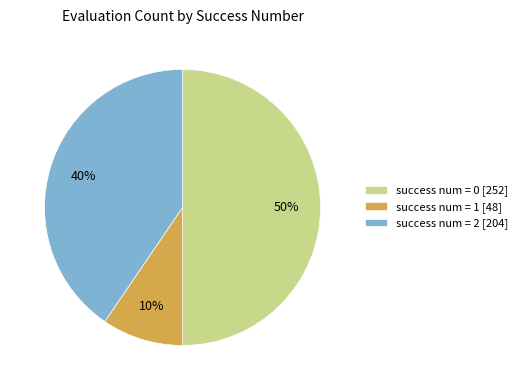

Is the sum of success num = 0 [252] and success num = 1 [48] greater than half?

Yes